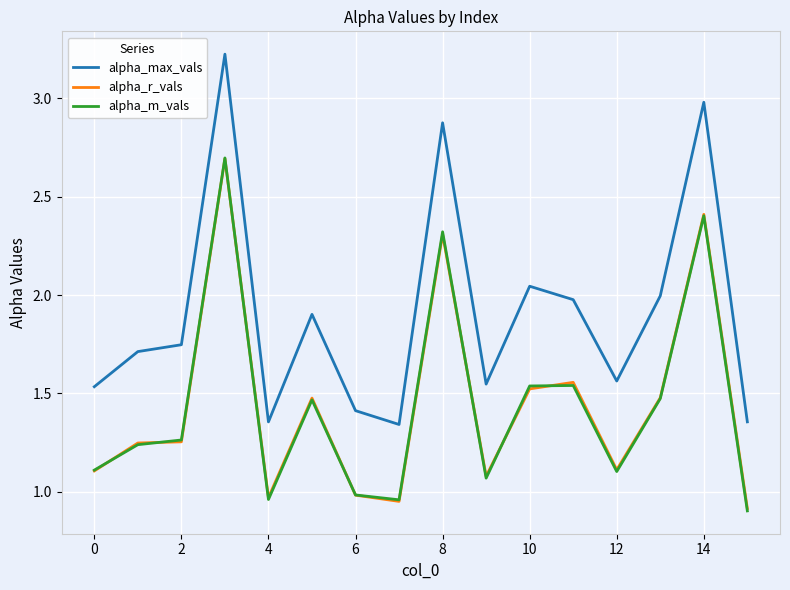

Which series has the largest range (max minus min)?

alpha_max_vals